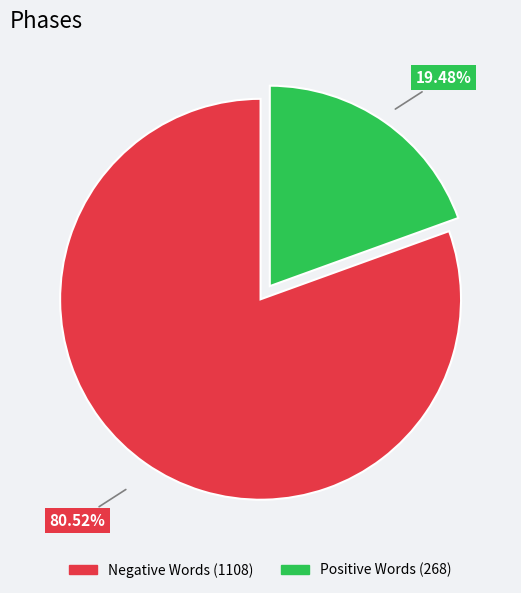

Is there a majority slice in this chart?

Yes